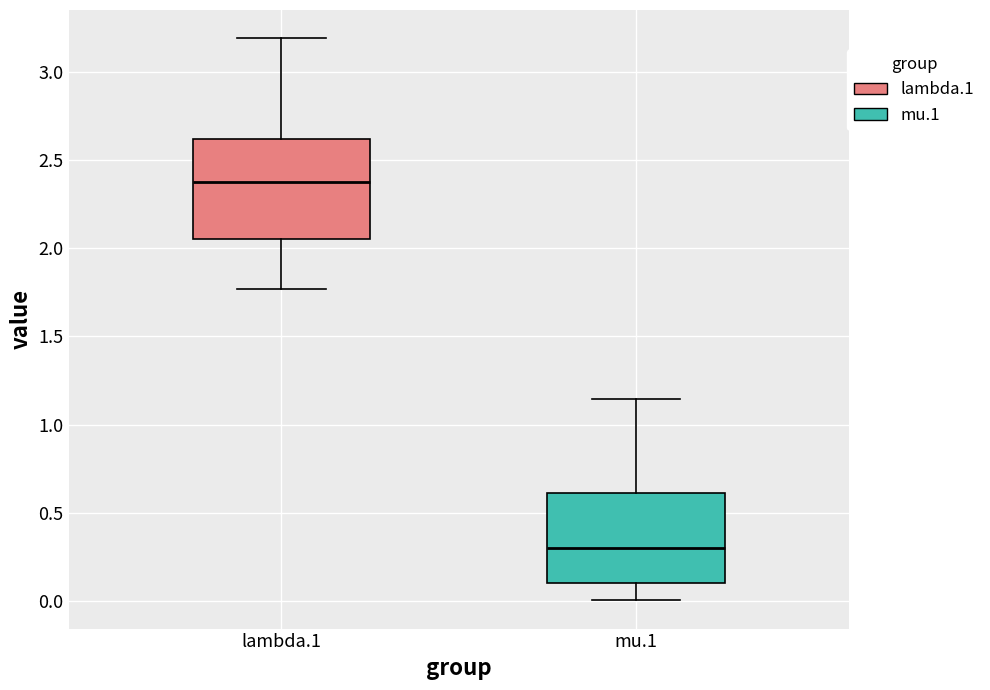

Which box's median line is the highest?

lambda.1